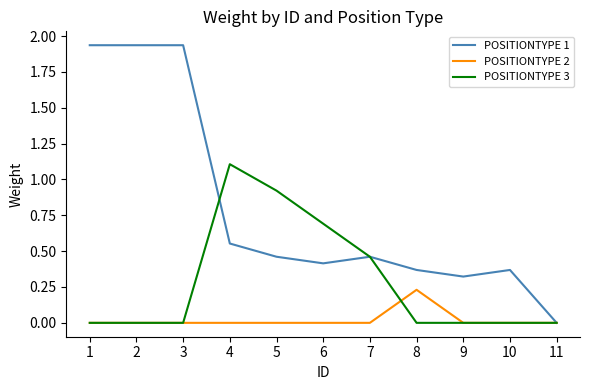

Is it true that POSITIONTYPE 2 equals 0.1 at 8?

False